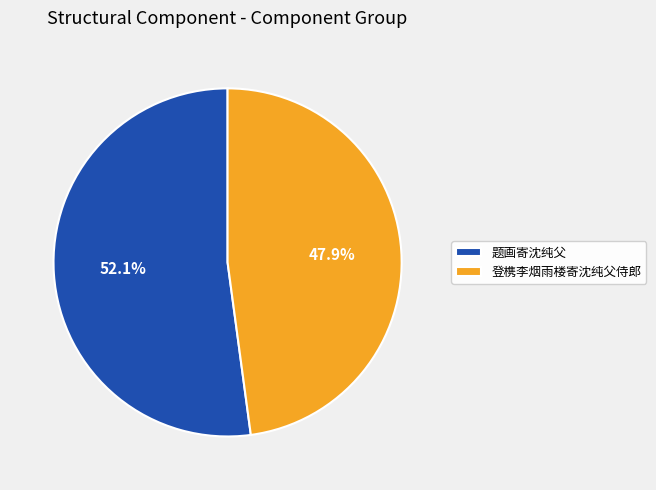

To the nearest percent, what is the difference between the largest and smallest slice percentages?

4%